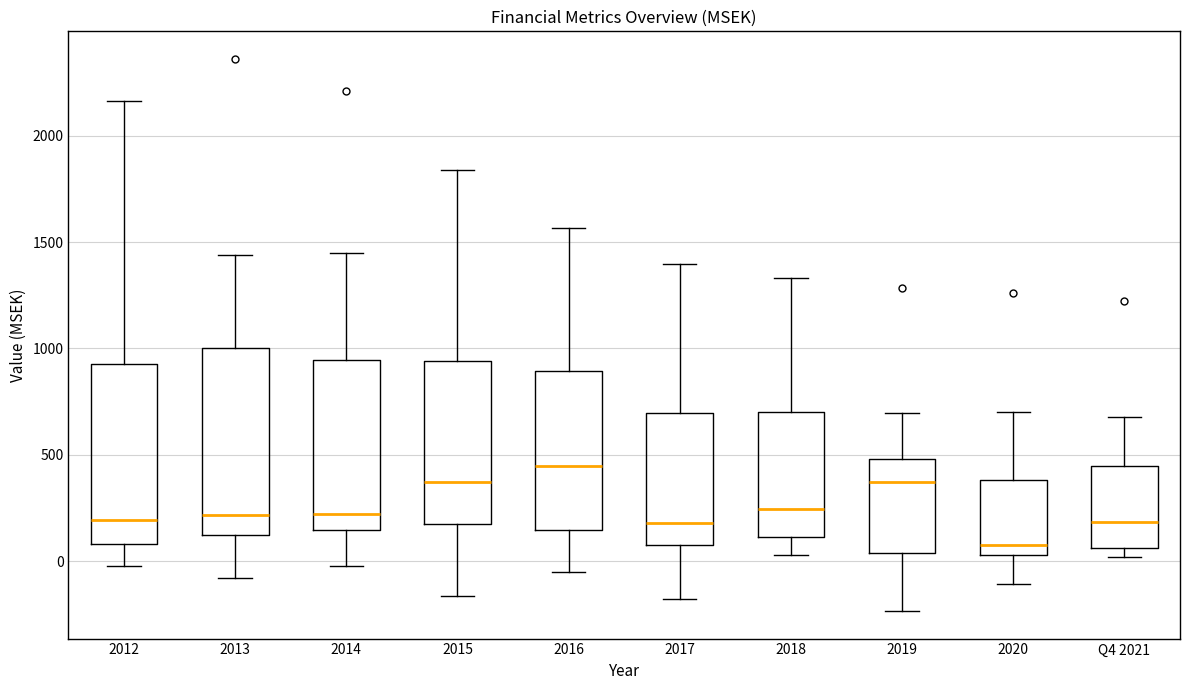

Which box's median line is the highest?

2016